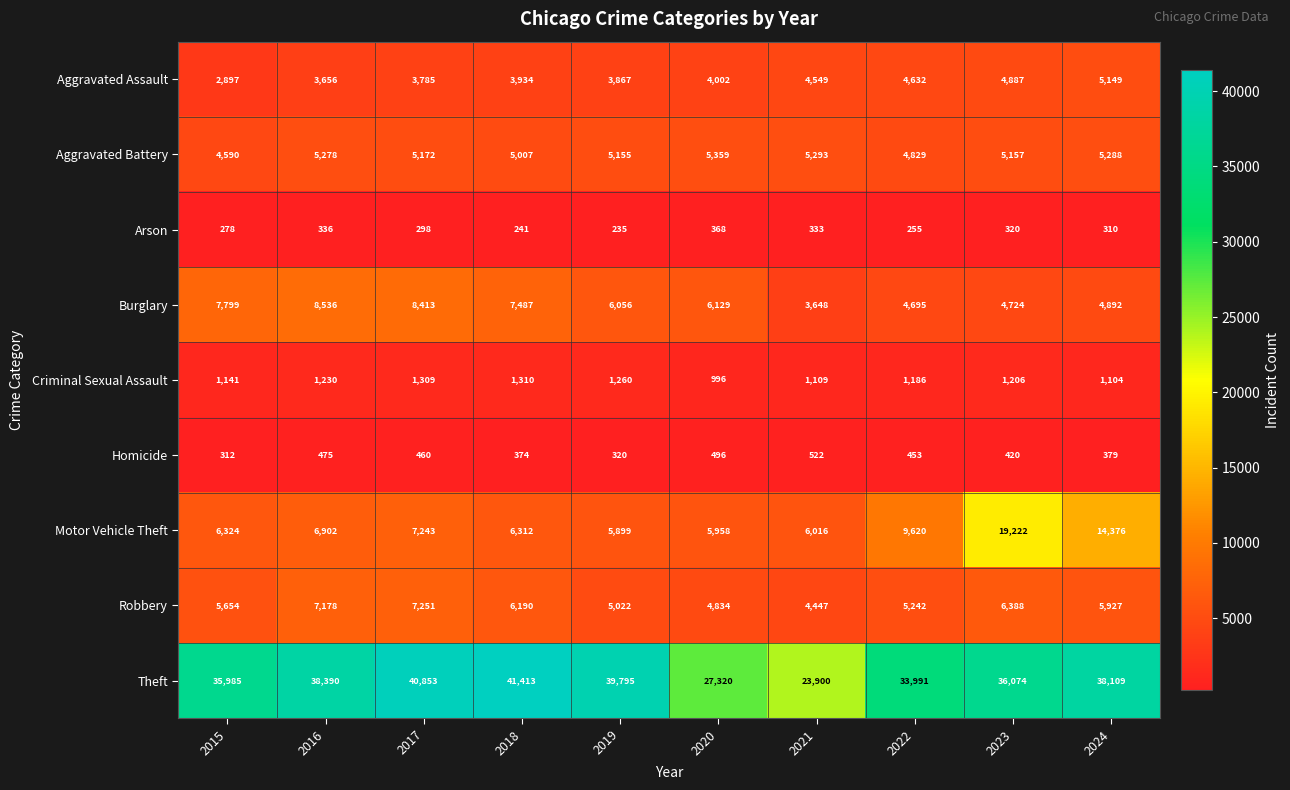

How many series are shown in this chart?

9